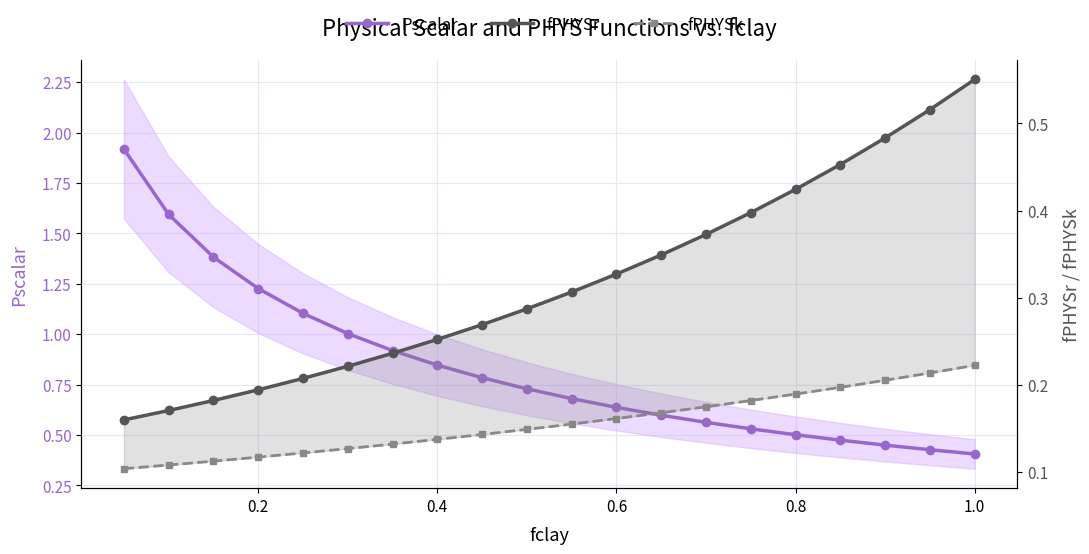

True or false: Pscalar and fPHYSk intersect in this chart.

False